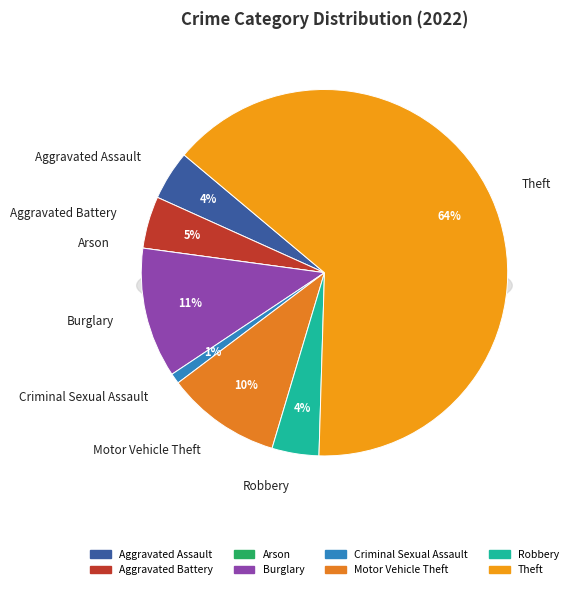

Which slice is the largest?

Theft